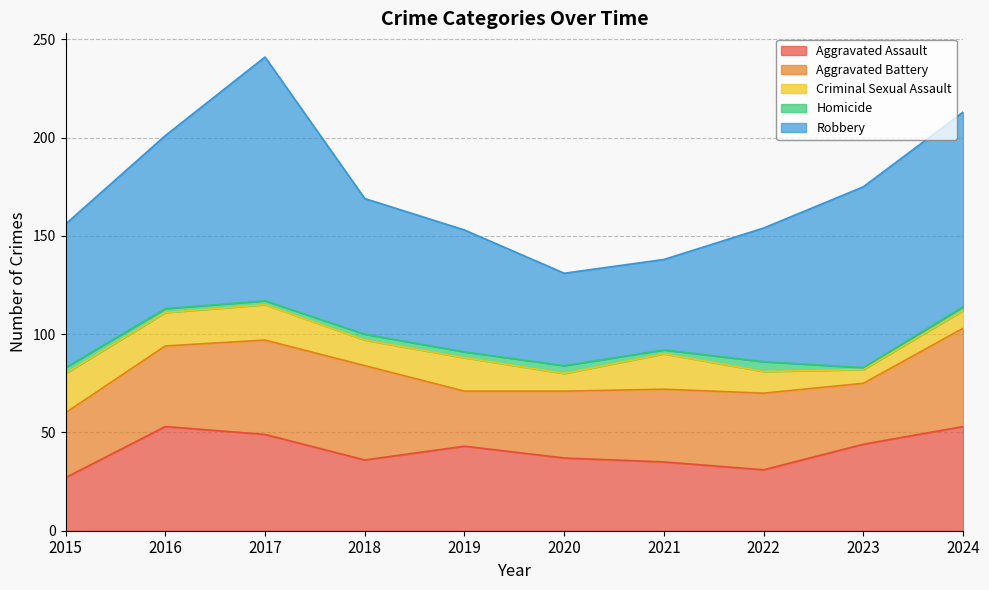

Which series has the largest total across all categories?

Robbery